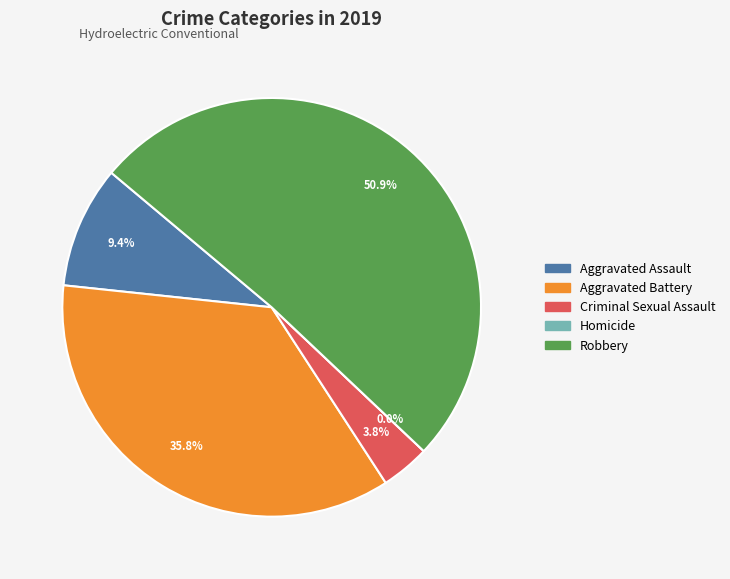

Rank the categories by value from lowest to highest.

Homicide, Criminal Sexual Assault, Aggravated Assault, Aggravated Battery, Robbery